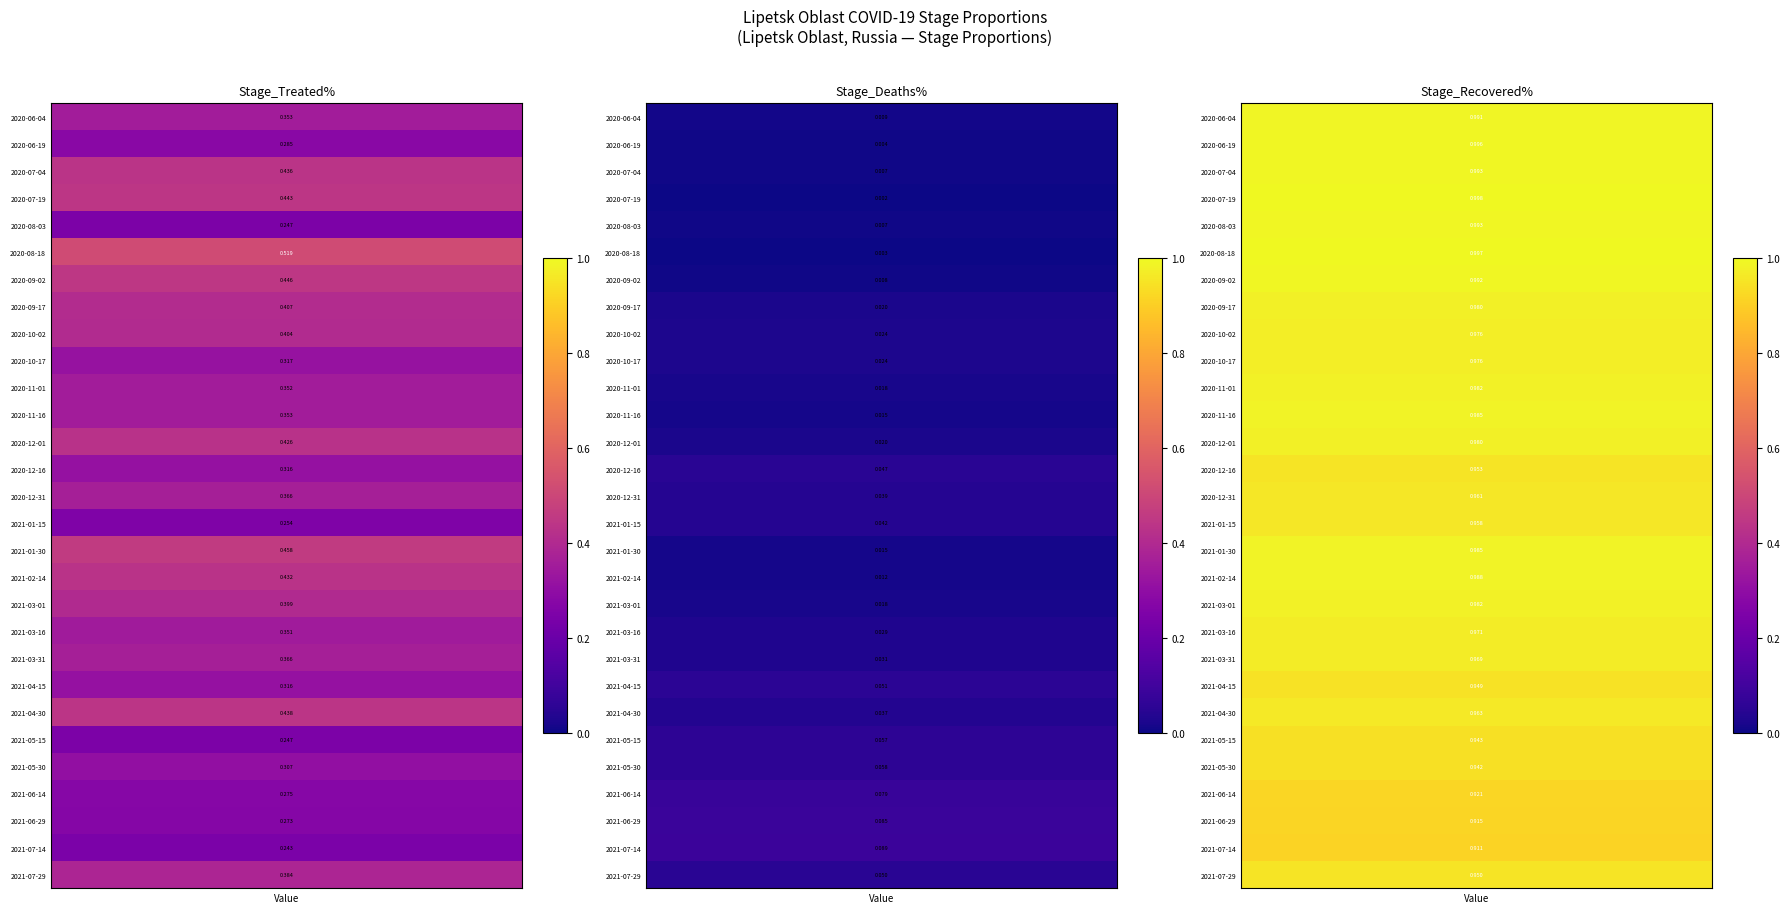

Which series has the largest total across all categories?

Stage_Recovered%